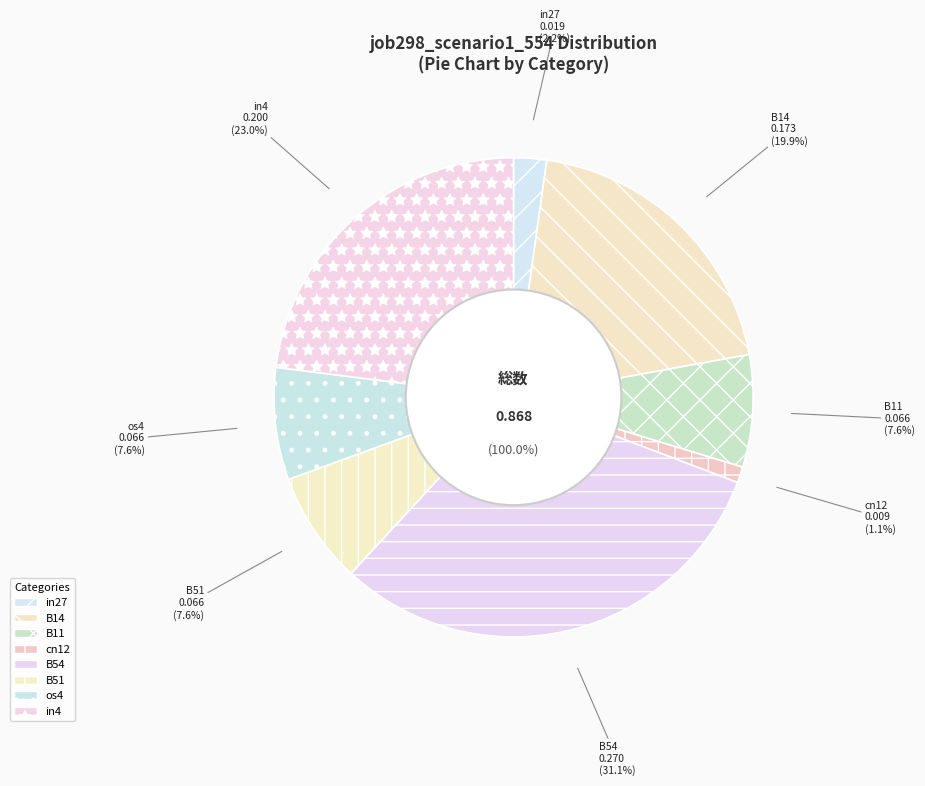

Is there any slice that represents more than half of the pie?

No